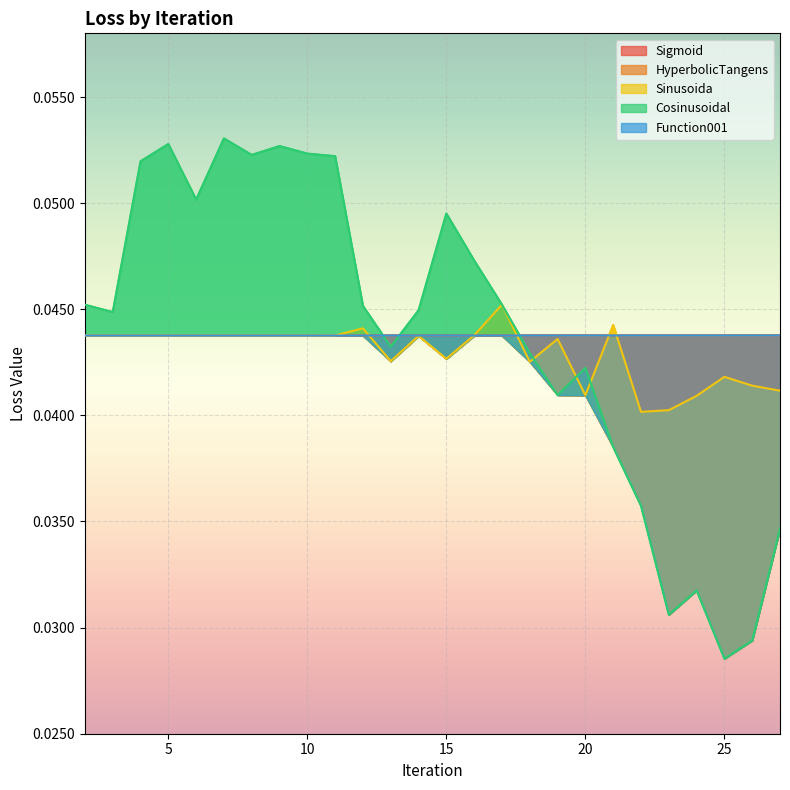

The value of Function001 at 22 is 0.1. True or false?

False